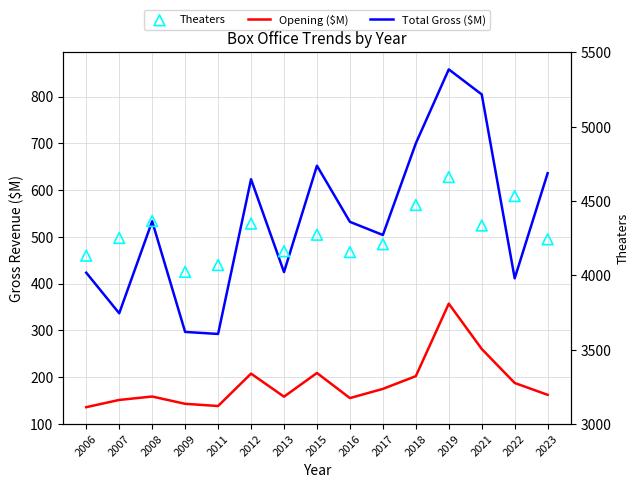

Which series has the widest spread of Y values?

Theaters